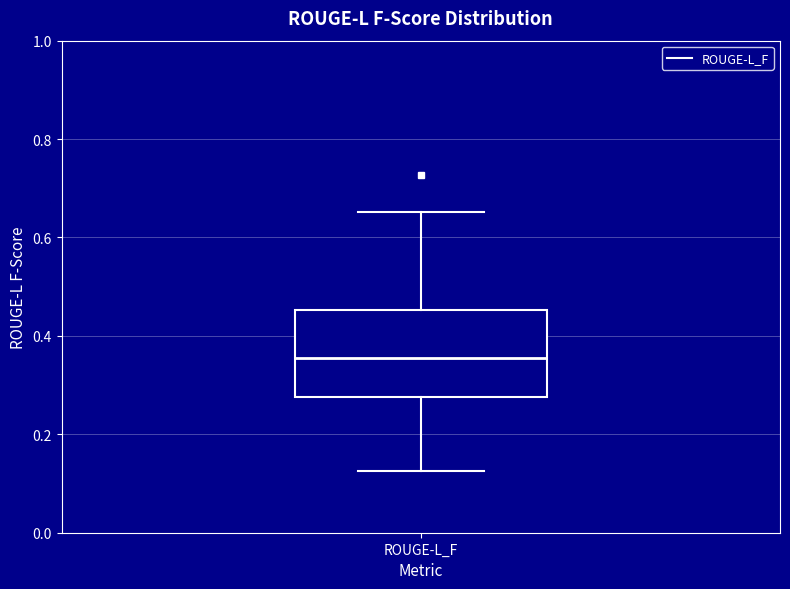

Transcribe this box plot: give where the median line is, the range the box spans, and where the two whiskers end, as read against the y-axis. The values are not printed on the chart, so give them approximately, as read against the axis.

median 0.36, box 0.28 to 0.46, whiskers 0.12 to 0.66